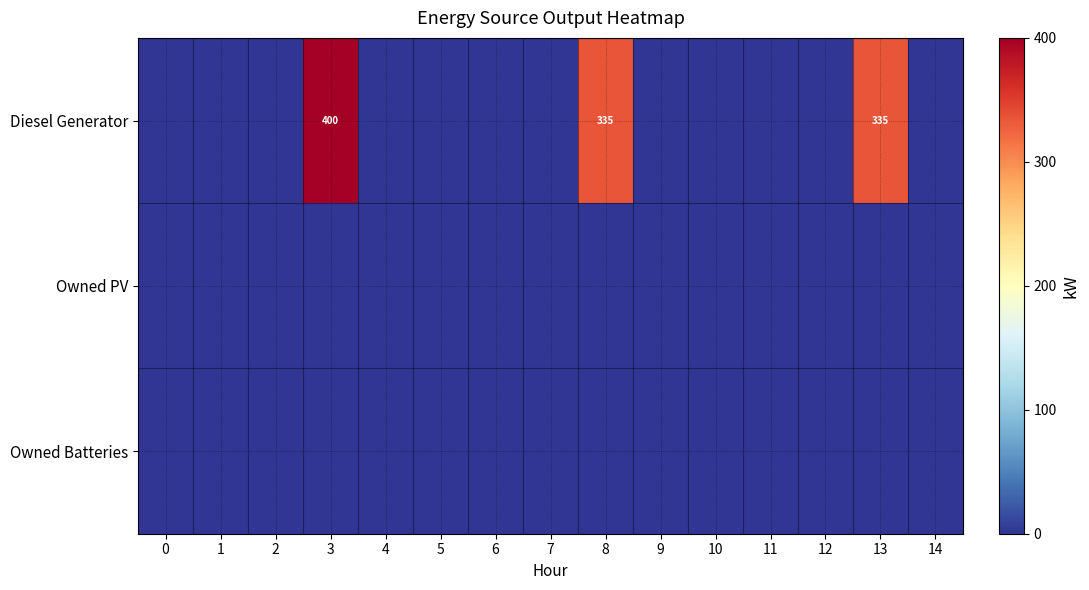

Between 2 and 3, which is larger?

3